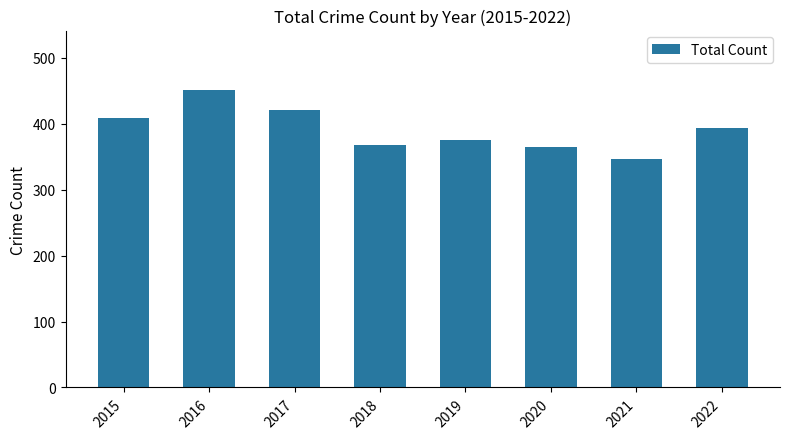

True or false: the data shows 512 at 2018.

False